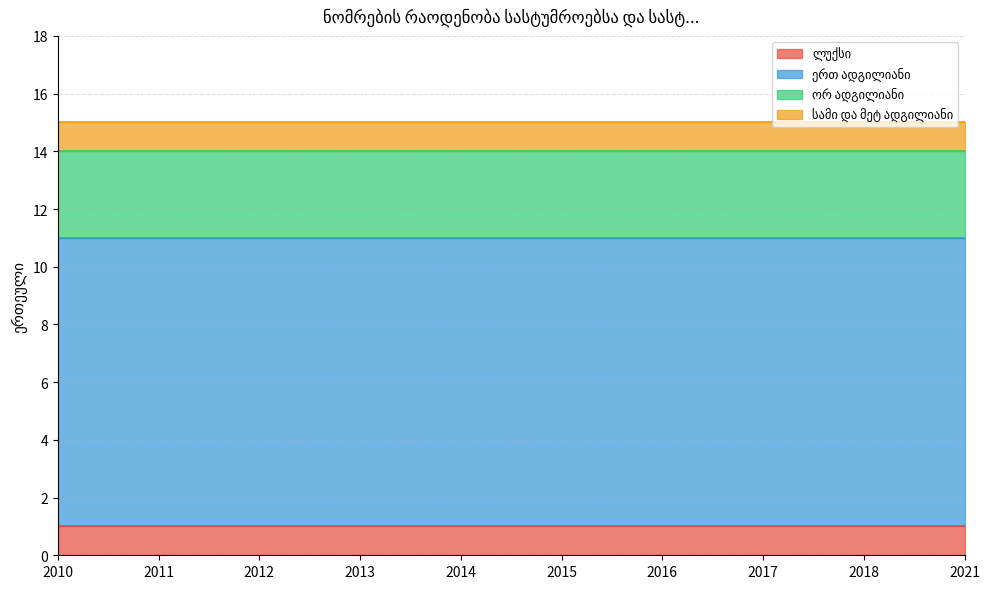

Rank the categories by სამი და მეტ ადგილიანი value from lowest to highest.

2010, 2011, 2012, 2013, 2014, 2015, 2016, 2017, 2018, 2021